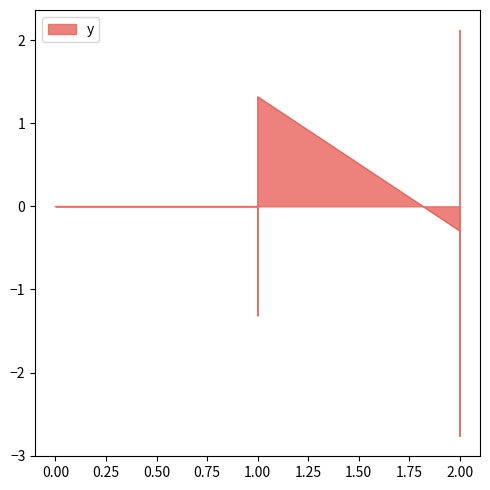

At which category does the data reach its first local valley?

1.00